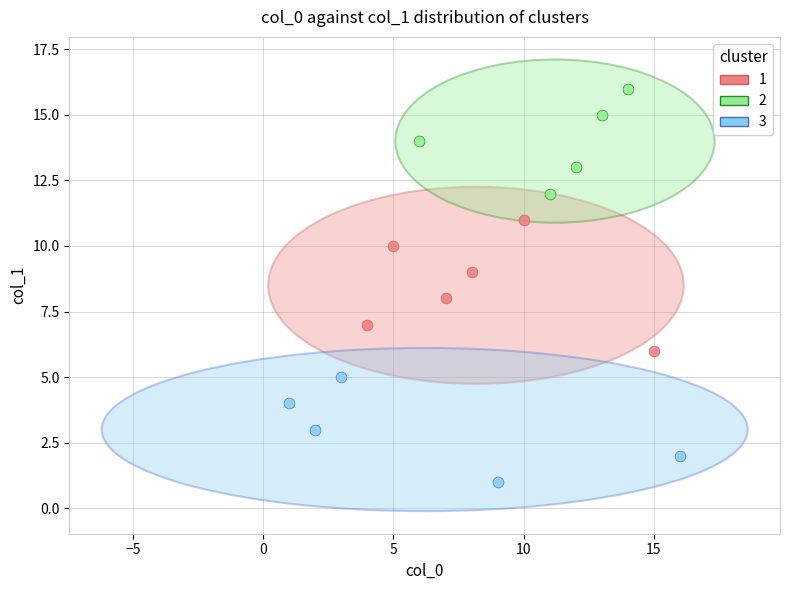

Which series reaches the minimum Y coordinate?

3